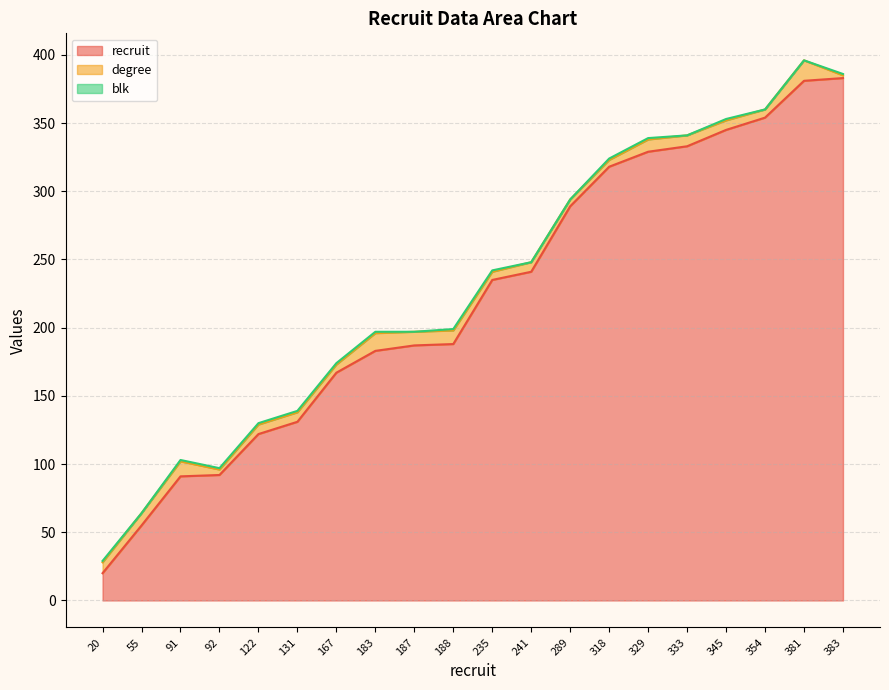

Rank the categories by degree value from lowest to highest.

383, 92, 289, 318, 167, 235, 354, 122, 131, 241, 345, 20, 333, 55, 329, 187, 188, 91, 183, 381